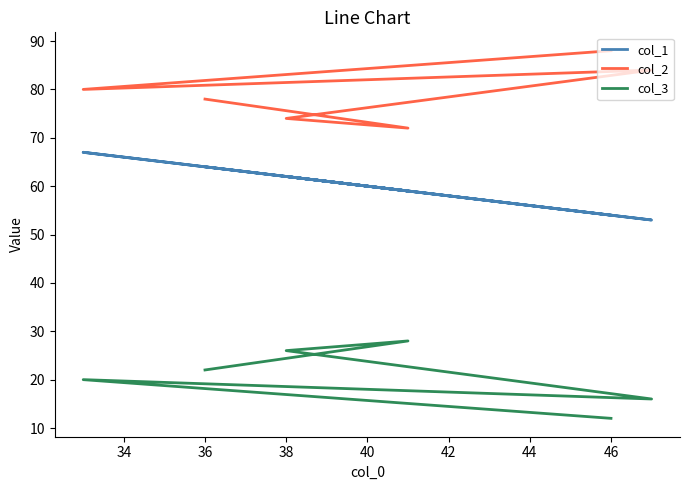

How many data points in col_1 are less than 62?

3